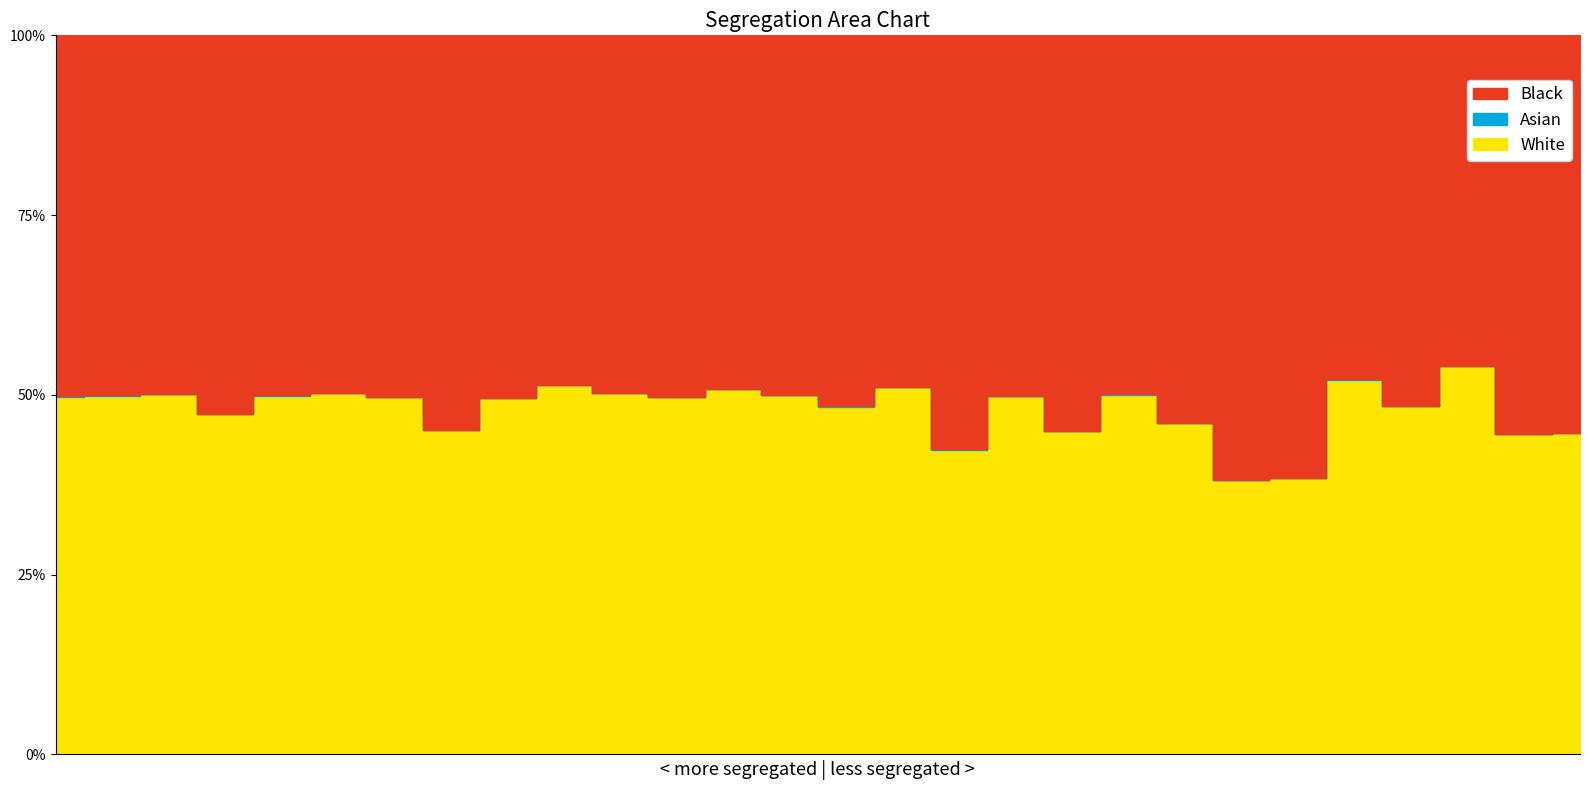

True or false: Black and Asian cross at least once.

False